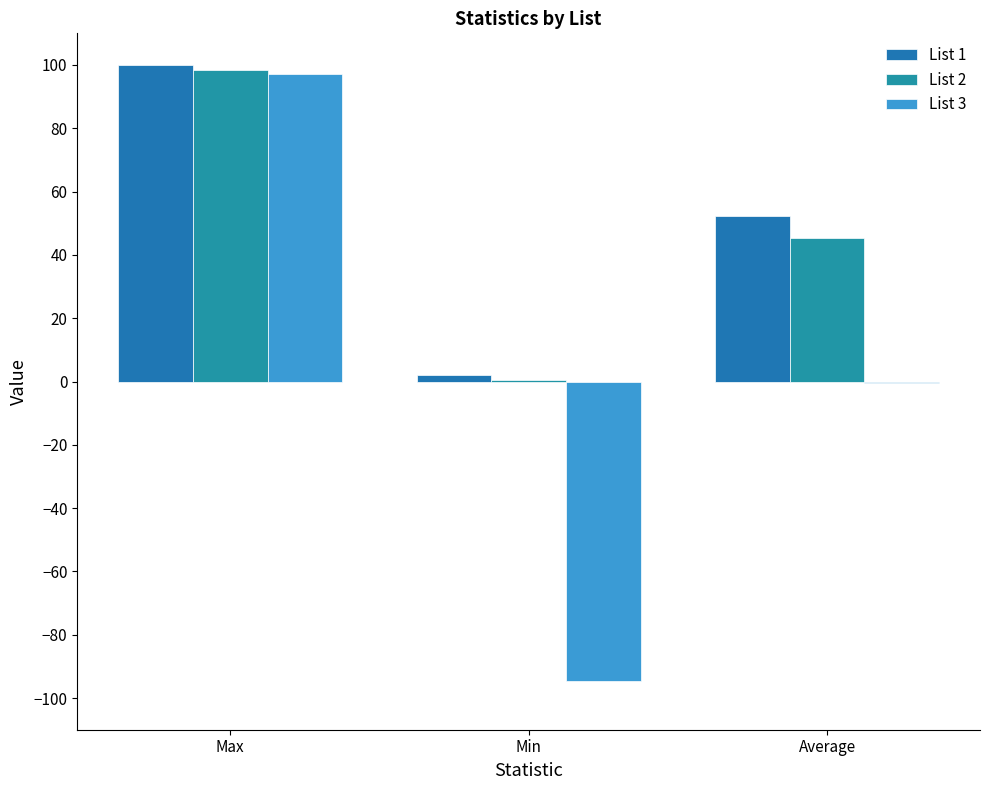

At Average, list the series in order from smallest to largest.

List 3, List 2, List 1